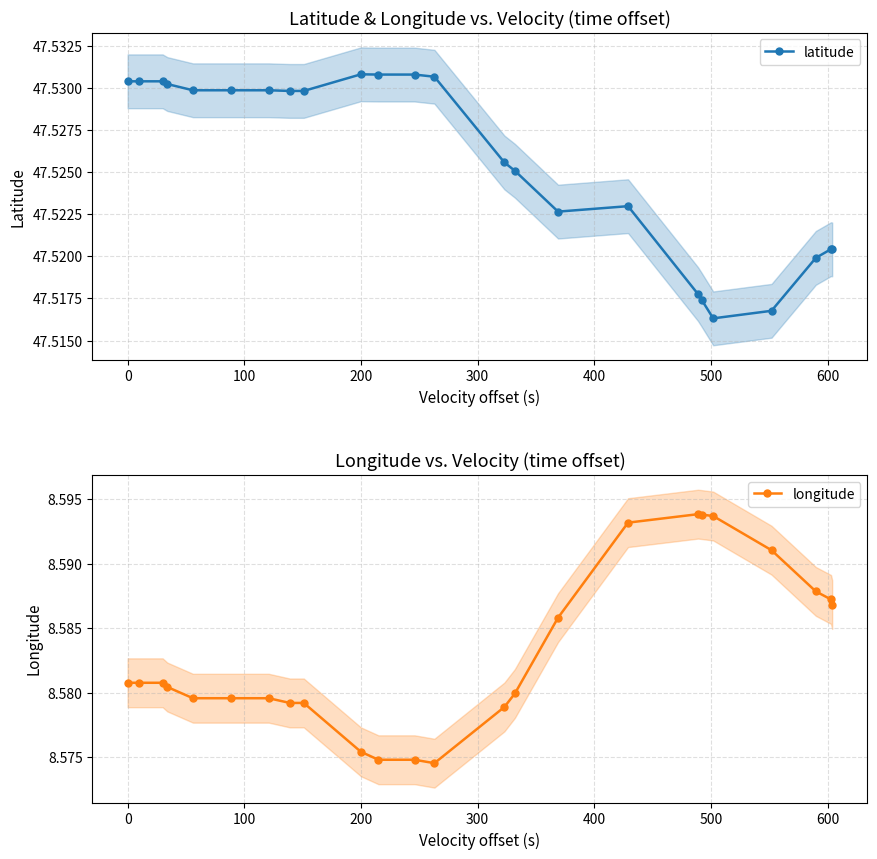

At how many categories does at least one series exceed 8?

24